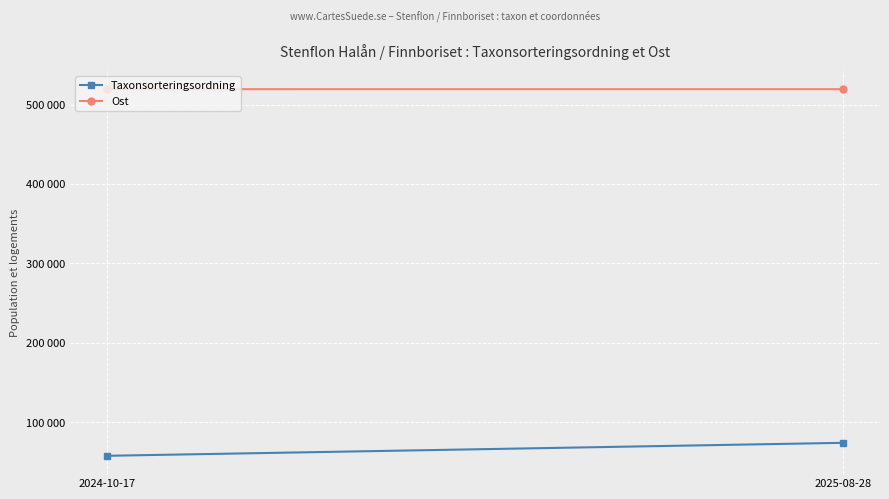

Which label corresponds to the smallest value in the chart?

2024-10-17